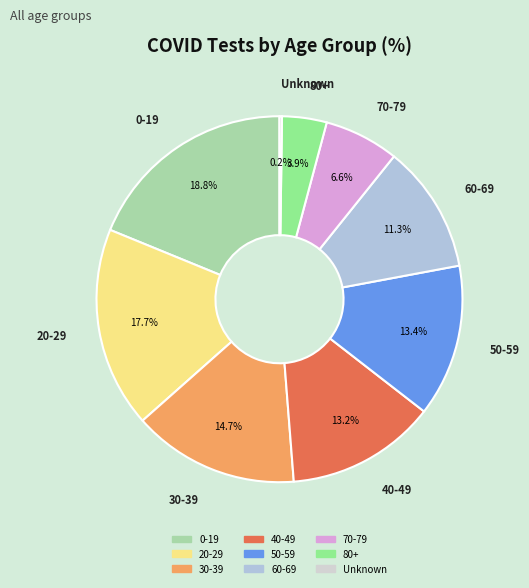

Which has a higher value, 20-29 or 80+?

20-29